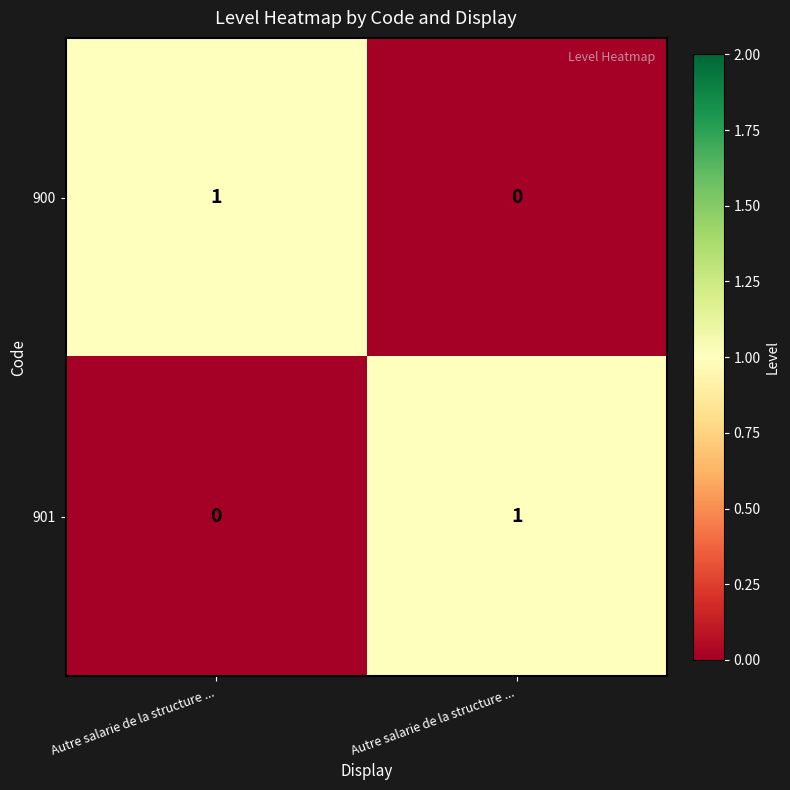

How many series are shown in this chart?

2